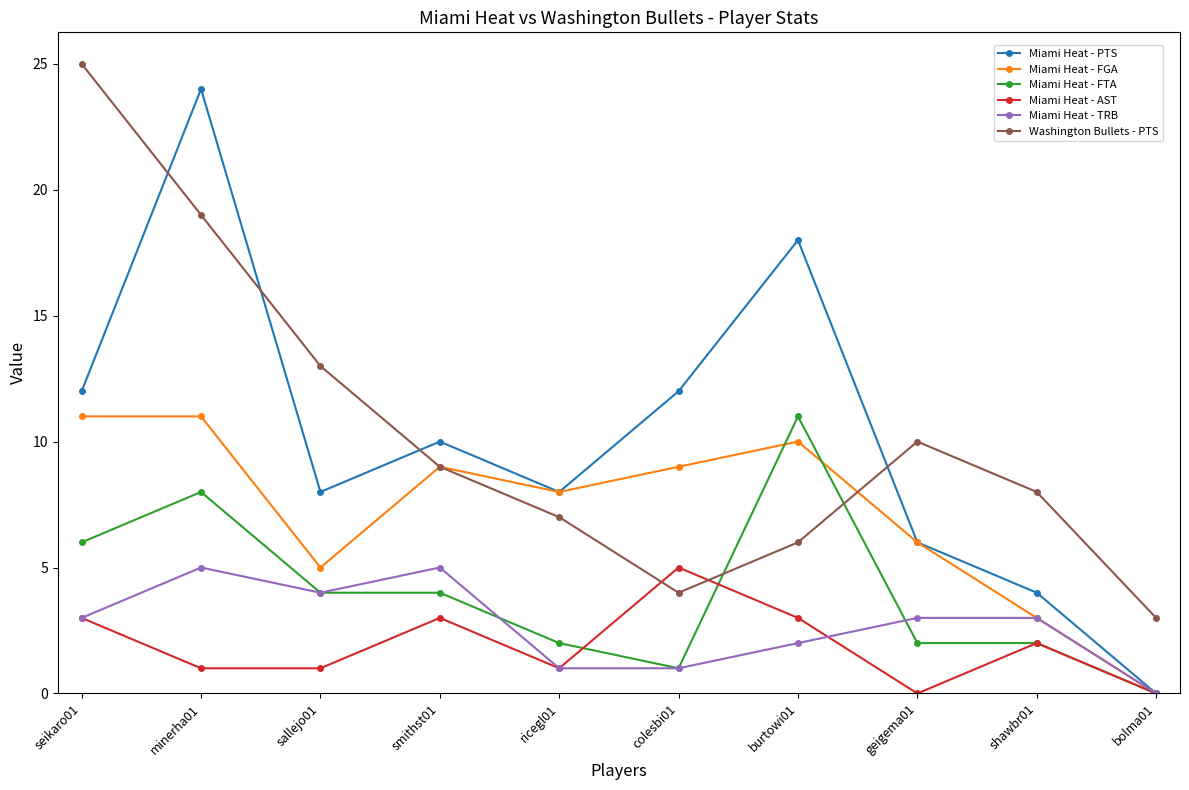

Is the value of Miami Heat - TRB at burtowi01 greater than the value of Miami Heat - FTA at sallejo01?

No